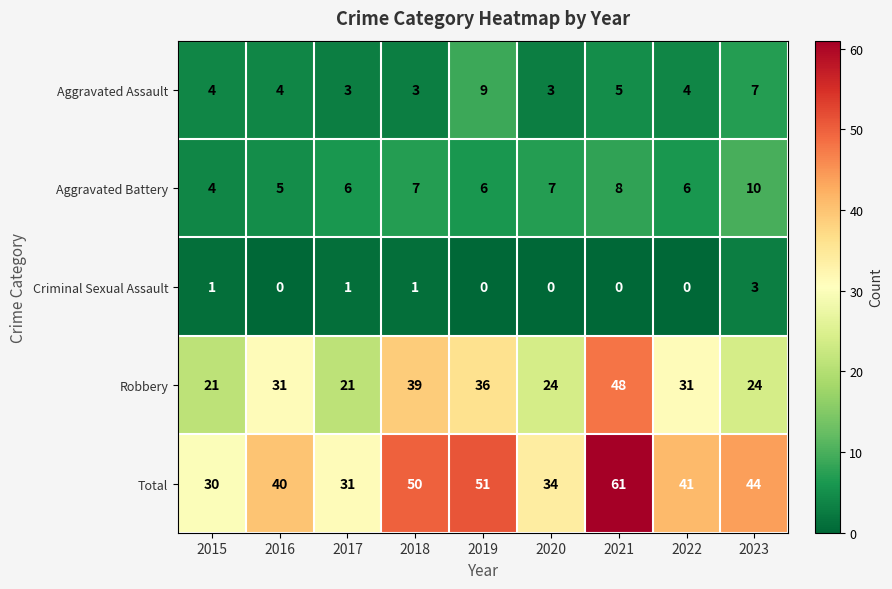

Rank the series by their maximum value, from highest to lowest.

Total, Robbery, Aggravated Battery, Aggravated Assault, Criminal Sexual Assault